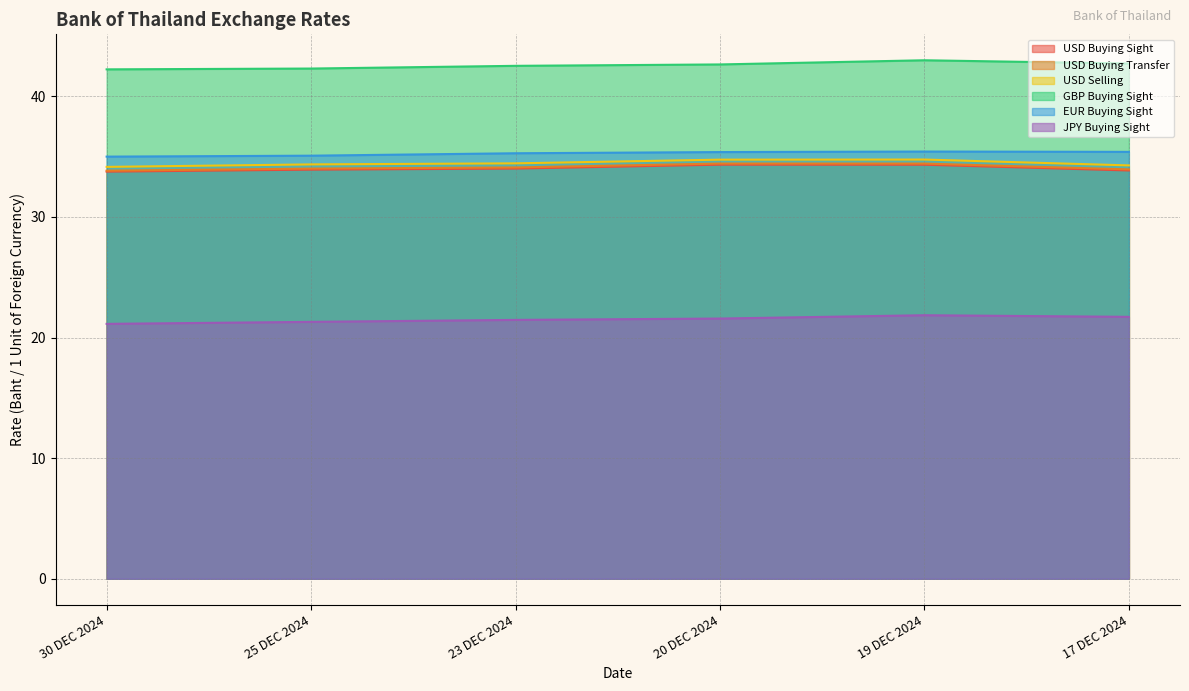

What value does the EUR Buying Sight series have at 20 DEC 2024?

35.4